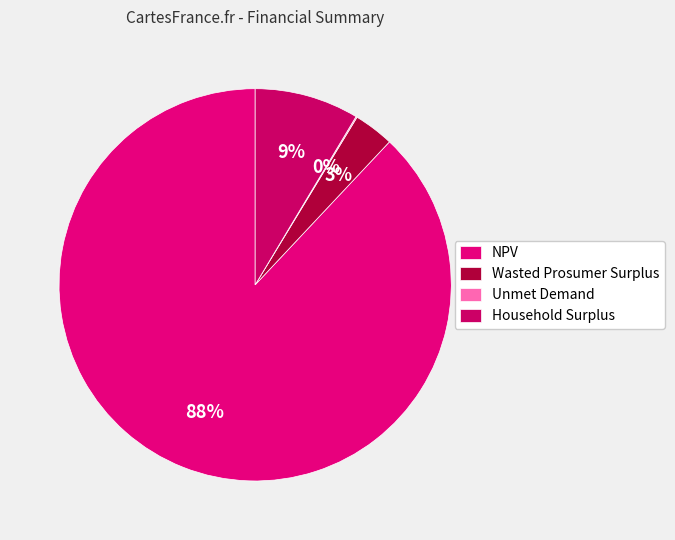

What is the smallest slice in the pie chart?

Unmet Demand